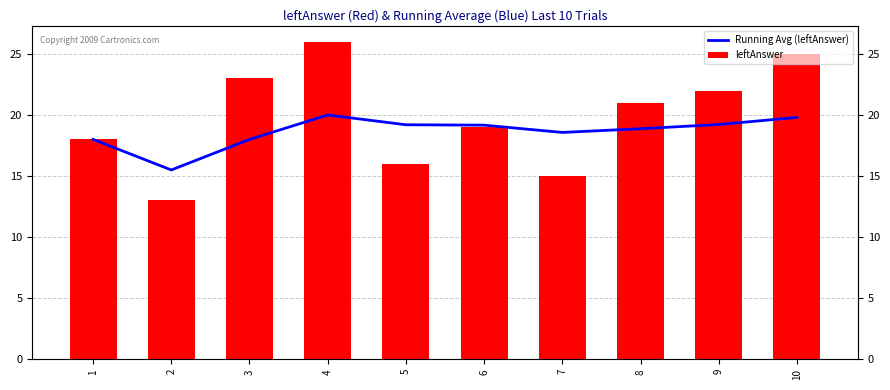

What is the difference between the highest and lowest values at 9?

2.8